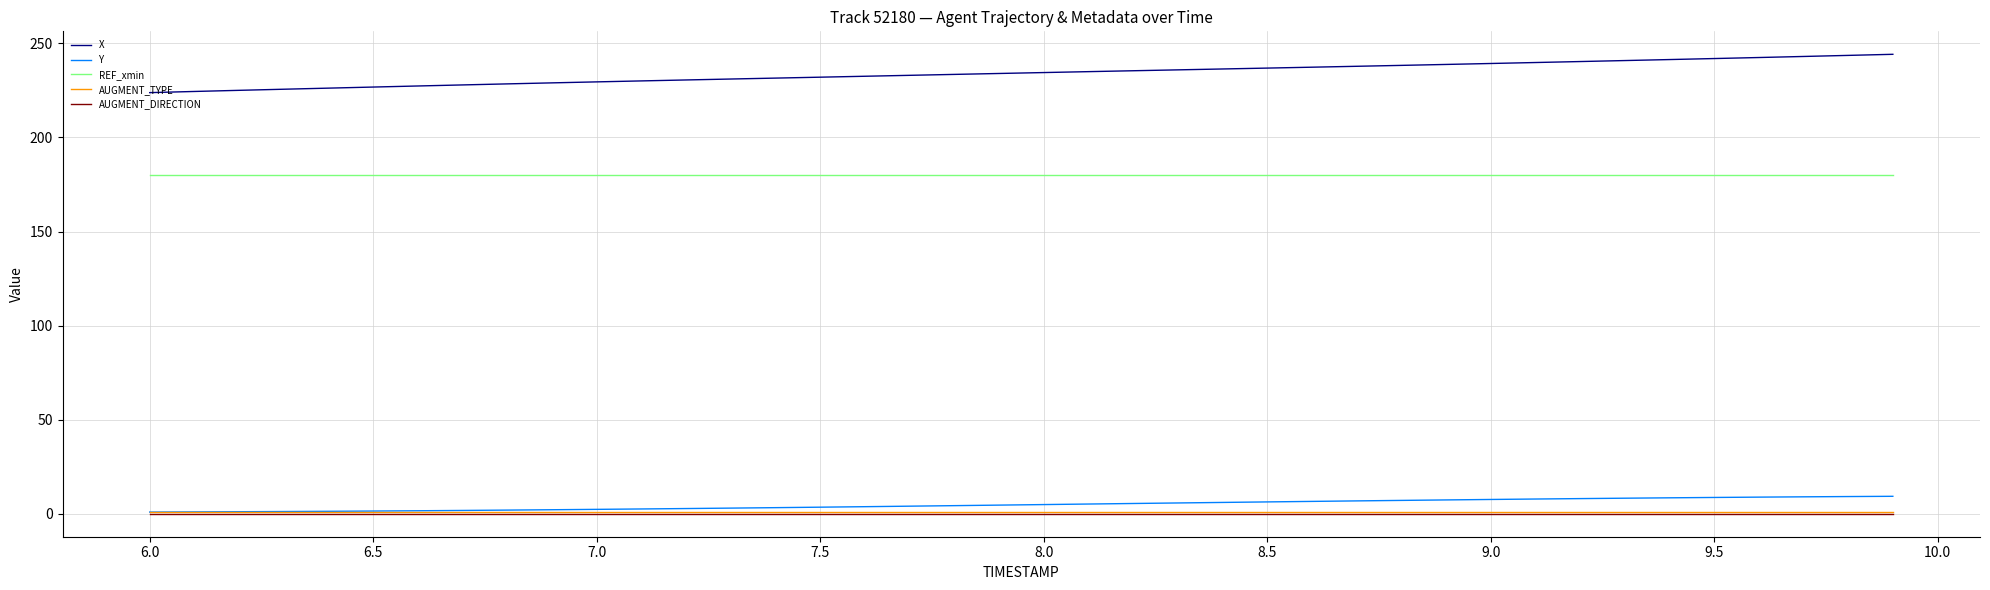

What is the maximum value shown in the chart?

244.2